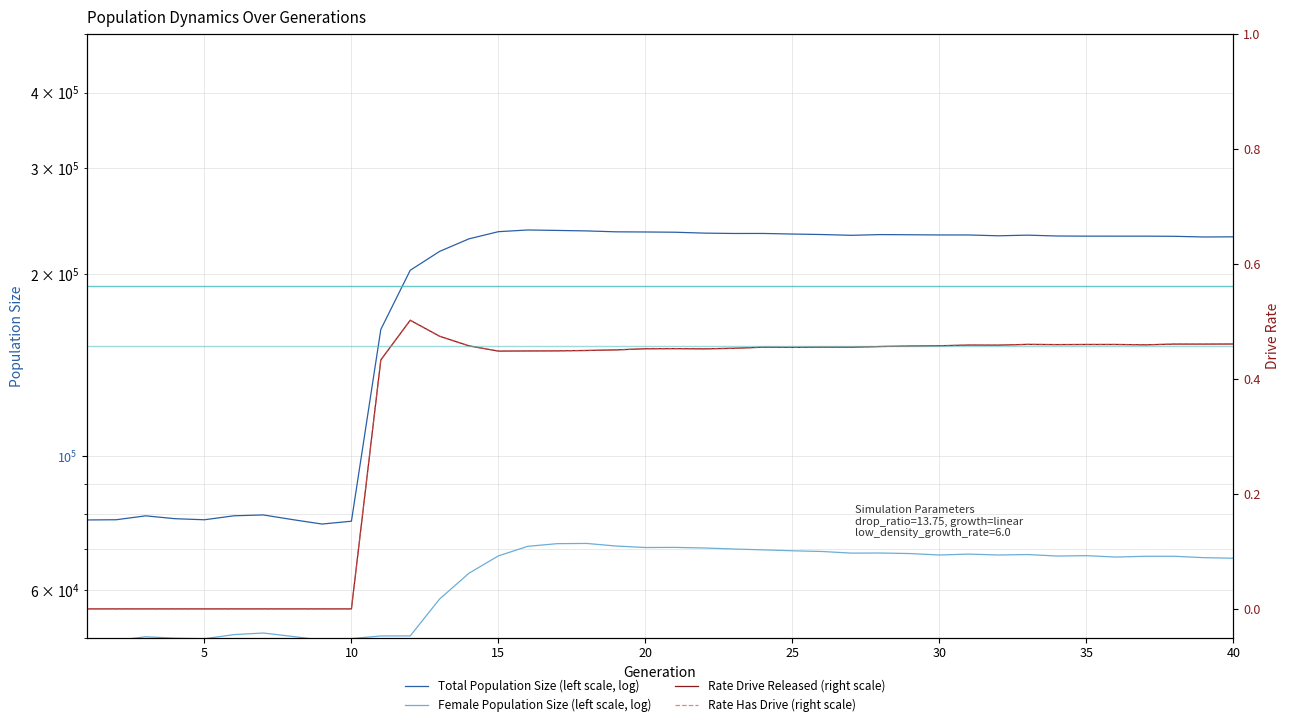

True or false: Female Population Size (left scale, log) has more than 2 interior local peaks.

True